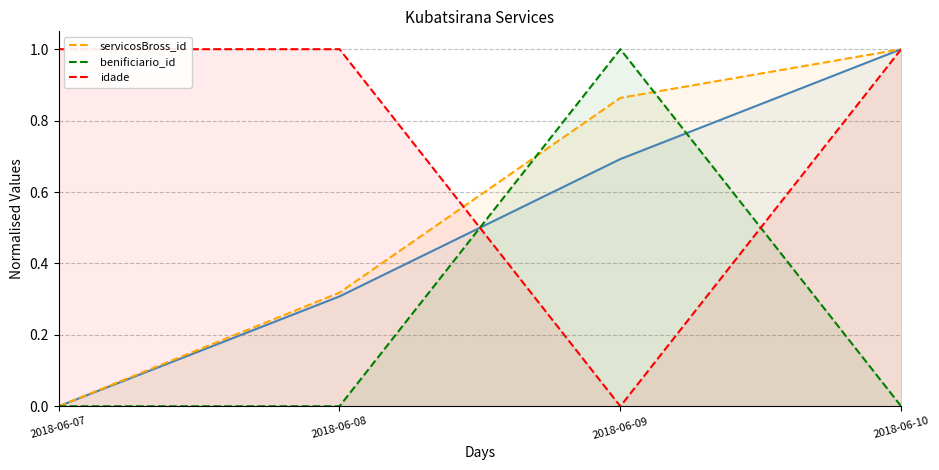

What is the maximum value for servicosBross_id?

1.0